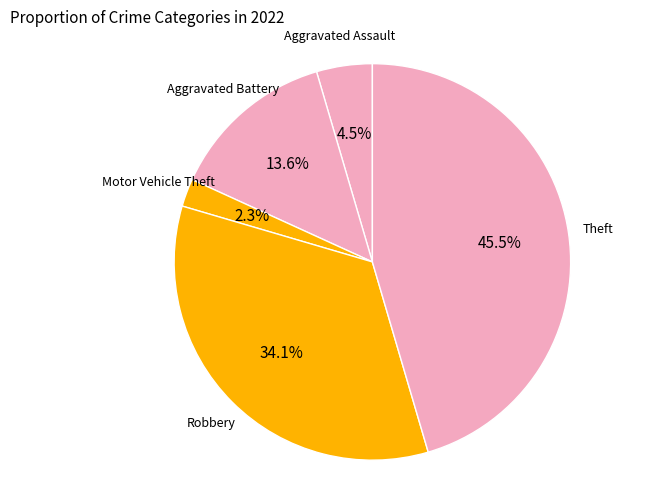

What percentage is NOT represented by Motor Vehicle Theft?

97.7%